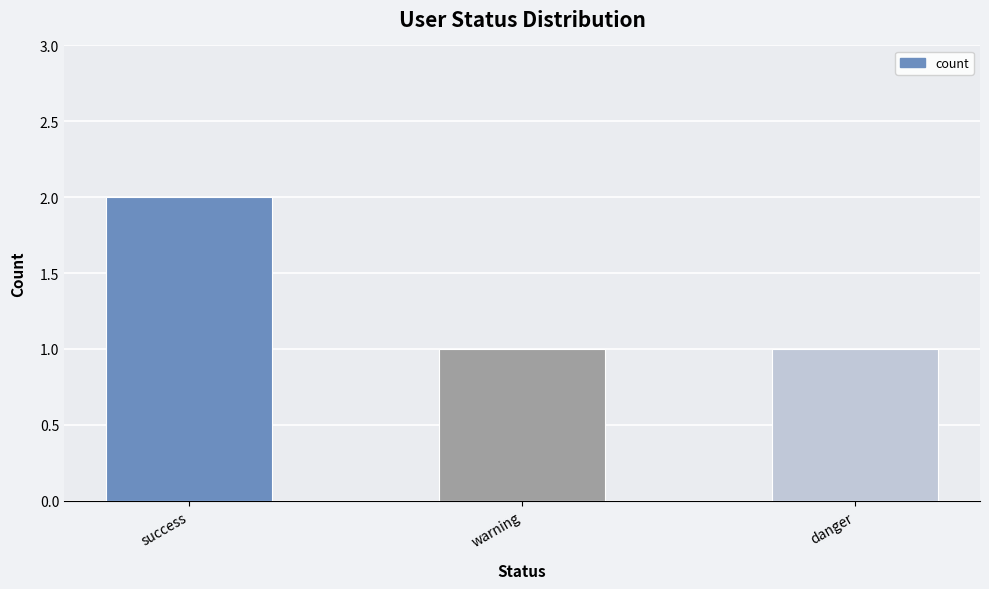

What is the maximum value shown in the chart?

2